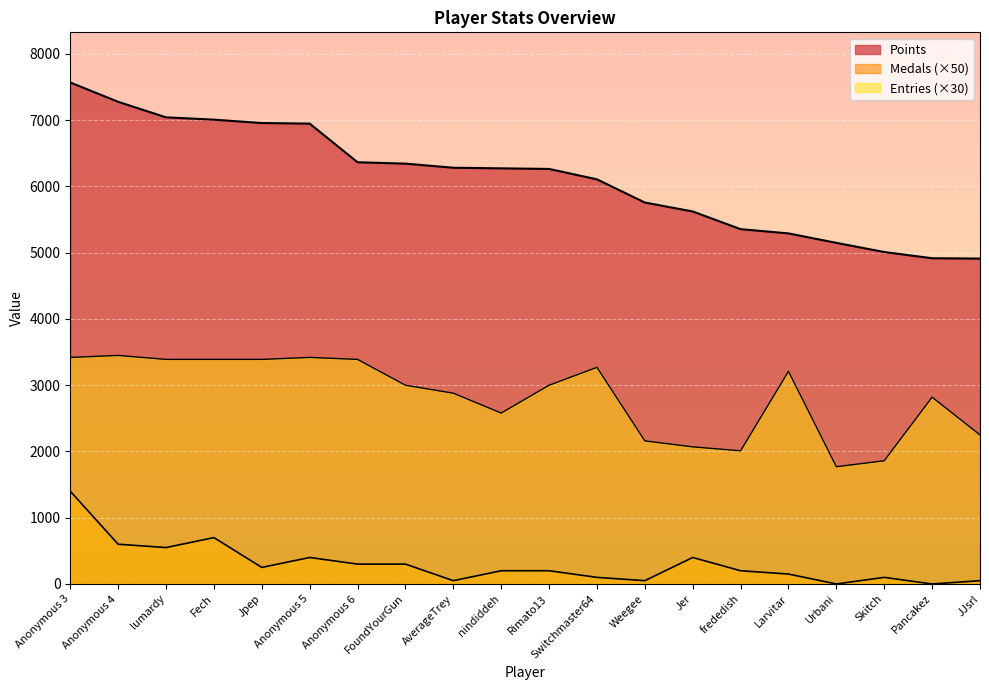

Where does the Medals series first go above 200?

Anonymous 3